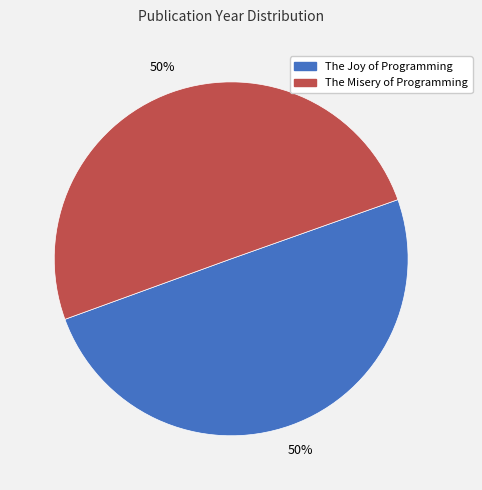

Is the sum of The Misery of Programming and The Joy of Programming greater than half?

Yes